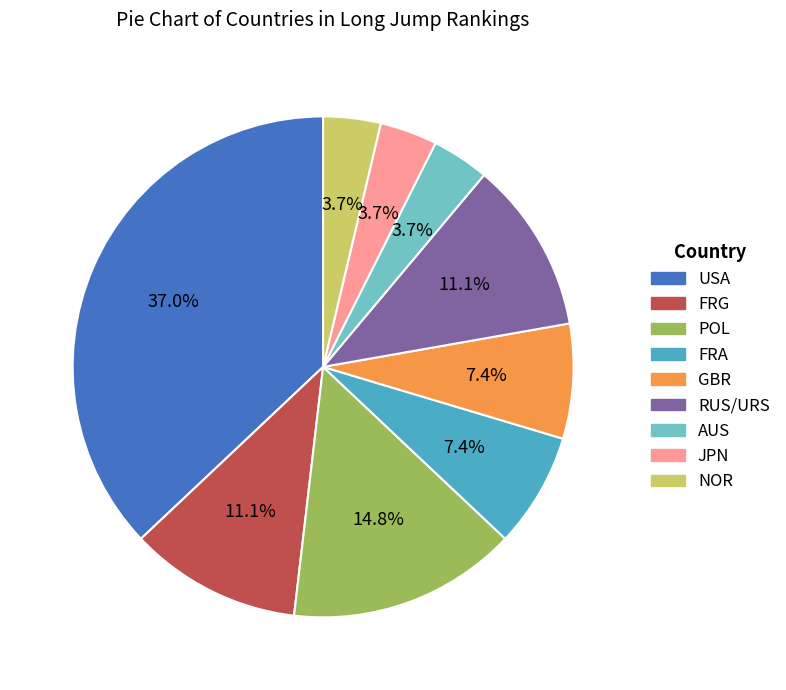

To the nearest percent, what is the difference between the RUS/URS and JPN slice percentages?

7%